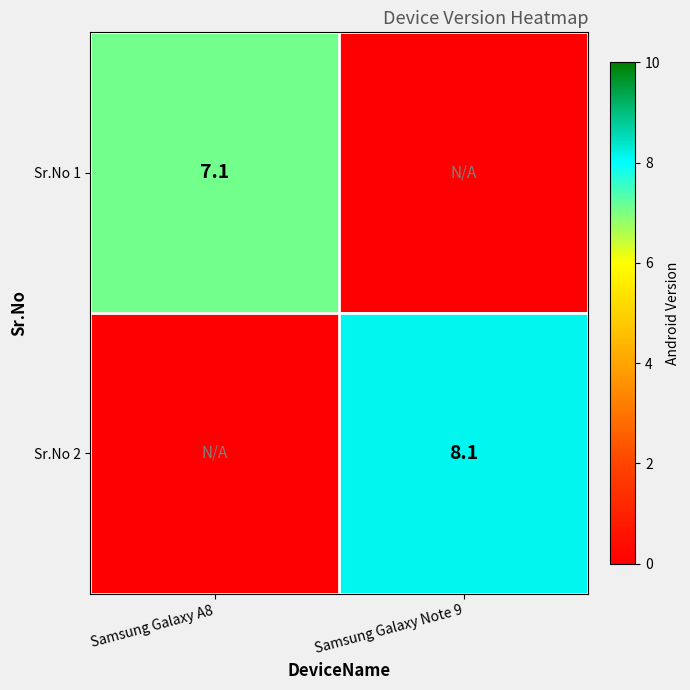

The Sr.No 2 series shows 8.1 at Samsung Galaxy Note 9. True or false?

True